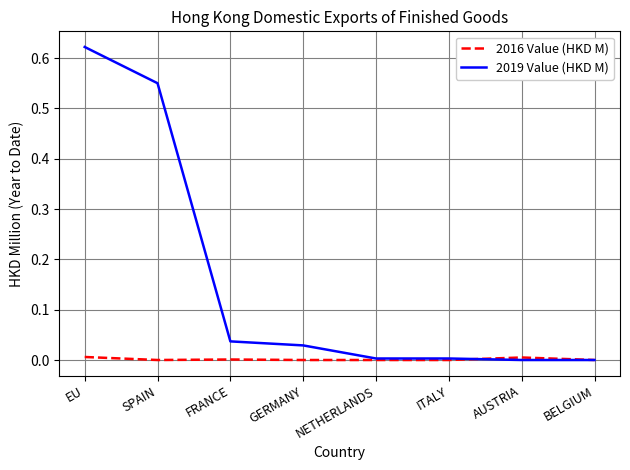

Rank the series by their average value, from highest to lowest.

2019 Value (HKD M), 2016 Value (HKD M)